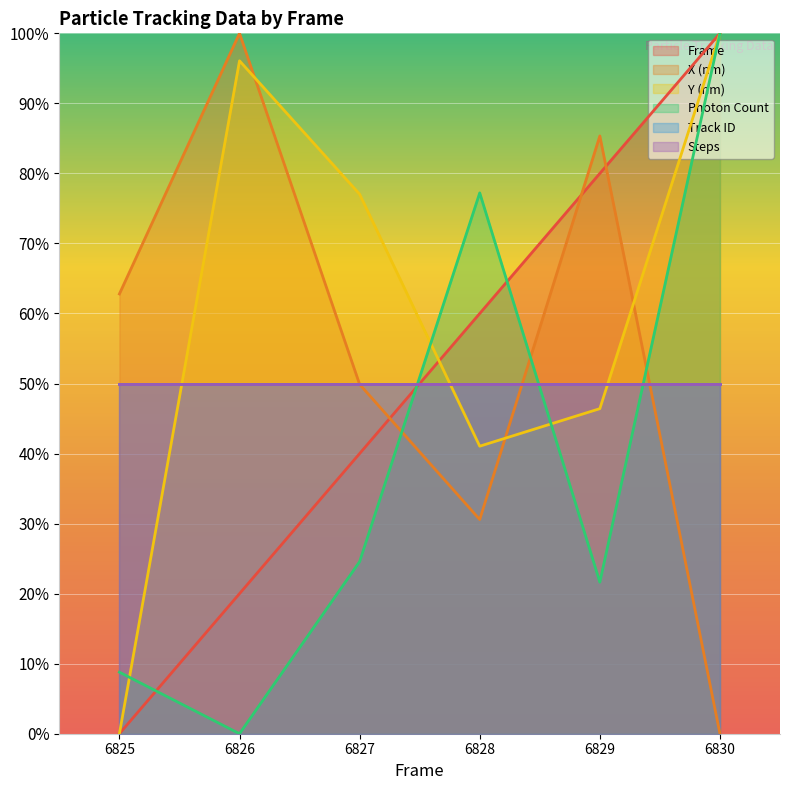

How many lines are shown in the chart?

6